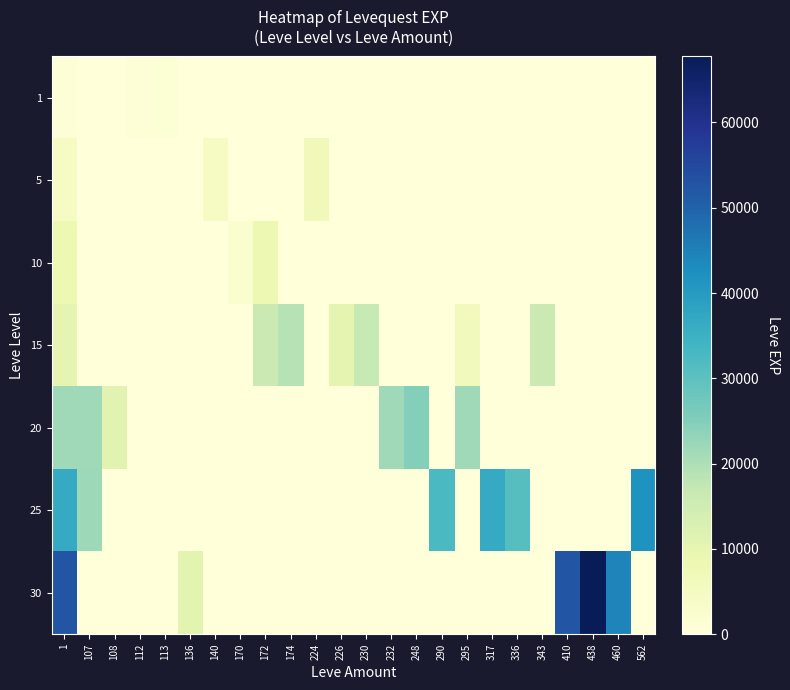

Reading left to right, list all the values displayed in this chart.

1: 1=630	107=0	108=0	112=900	113=1160	136=0	140=0	170=0	172=0	174=0	224=0	226=0	230=0	232=0	248=0	290=0	295=0	317=0	336=0	343=0	410=0	438=0	460=0	562=0
5: 1=4660	107=0	108=0	112=0	113=0	136=0	140=4660	170=0	172=0	174=0	224=6840	226=0	230=0	232=0	248=0	290=0	295=0	317=0	336=0	343=0	410=0	438=0	460=0	562=0
10: 1=8430	107=0	108=0	112=0	113=0	136=0	140=0	170=2230	172=8430	174=0	224=0	226=0	230=0	232=0	248=0	290=0	295=0	317=0	336=0	343=0	410=0	438=0	460=0	562=0
15: 1=10100	107=0	108=0	112=0	113=0	136=0	140=0	170=0	172=15980	174=18910	224=0	226=10100	230=16920	232=0	248=0	290=0	295=6110	317=0	336=0	343=15980	410=0	438=0	460=0	562=0
20: 1=21600	107=21600	108=10970	112=0	113=0	136=0	140=0	170=0	172=0	174=0	224=0	226=0	230=0	232=21600	248=24710	290=0	295=21600	317=0	336=0	343=0	410=0	438=0	460=0	562=0
25: 1=36390	107=21830	108=0	112=0	113=0	136=0	140=0	170=0	172=0	174=0	224=0	226=0	230=0	232=0	248=0	290=32460	295=0	317=36390	336=30820	343=0	410=0	438=0	460=0	562=41630
30: 1=52220	107=0	108=0	112=0	113=0	136=10740	140=0	170=0	172=0	174=0	224=0	226=0	230=0	232=0	248=0	290=0	295=0	317=0	336=0	343=0	410=52220	438=67730	460=44230	562=0